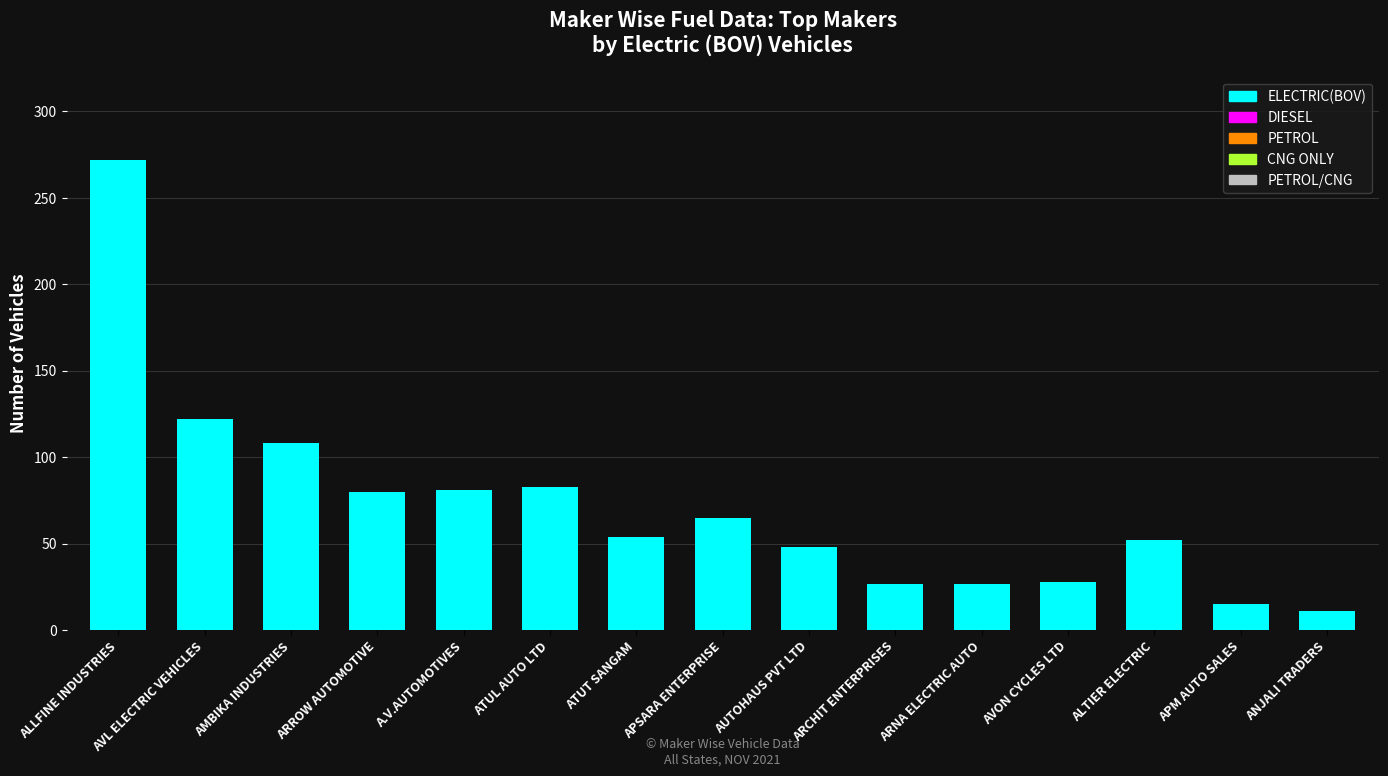

At which label is the value closest to 141?

AVL ELECTRIC VEHICLES